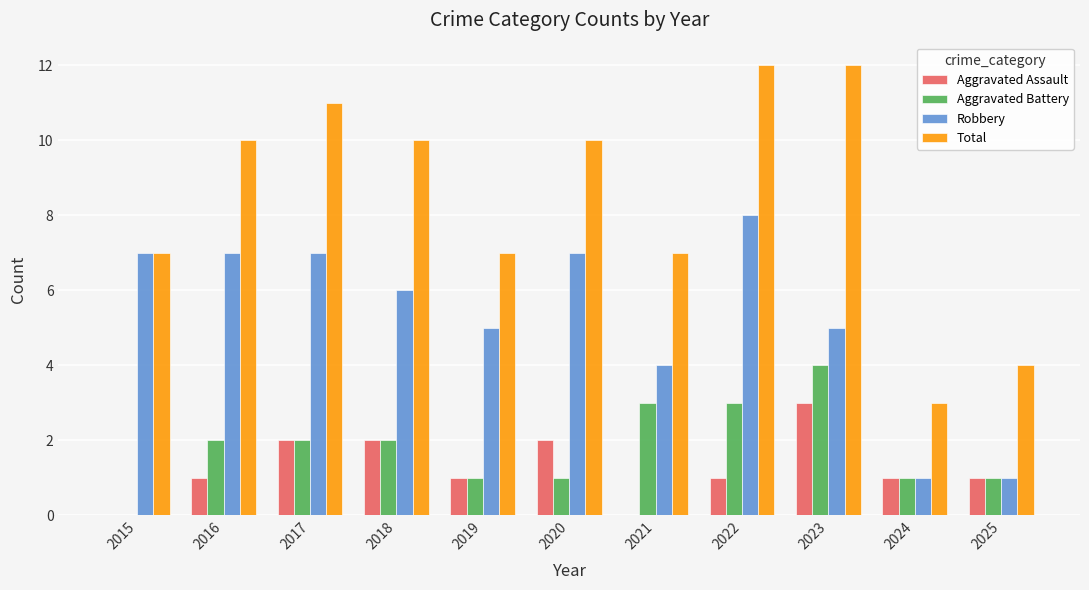

Count the Aggravated Assault values in the range 1 to 2.

8